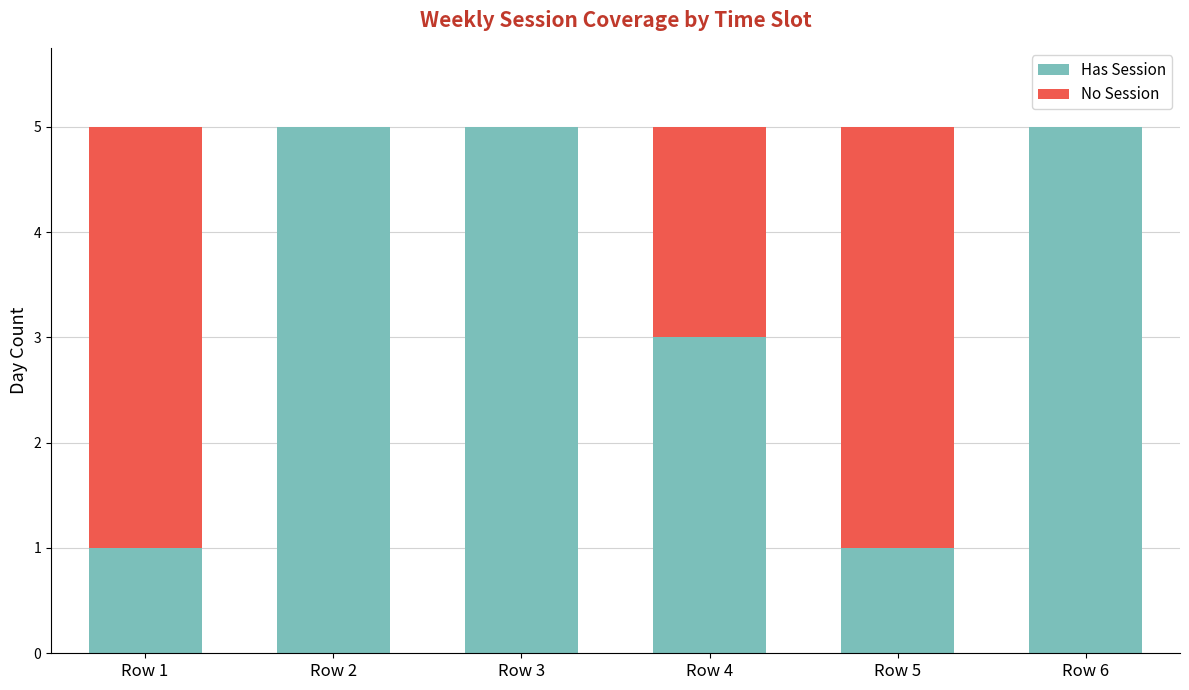

Does the chart contain stacked bars?

Yes